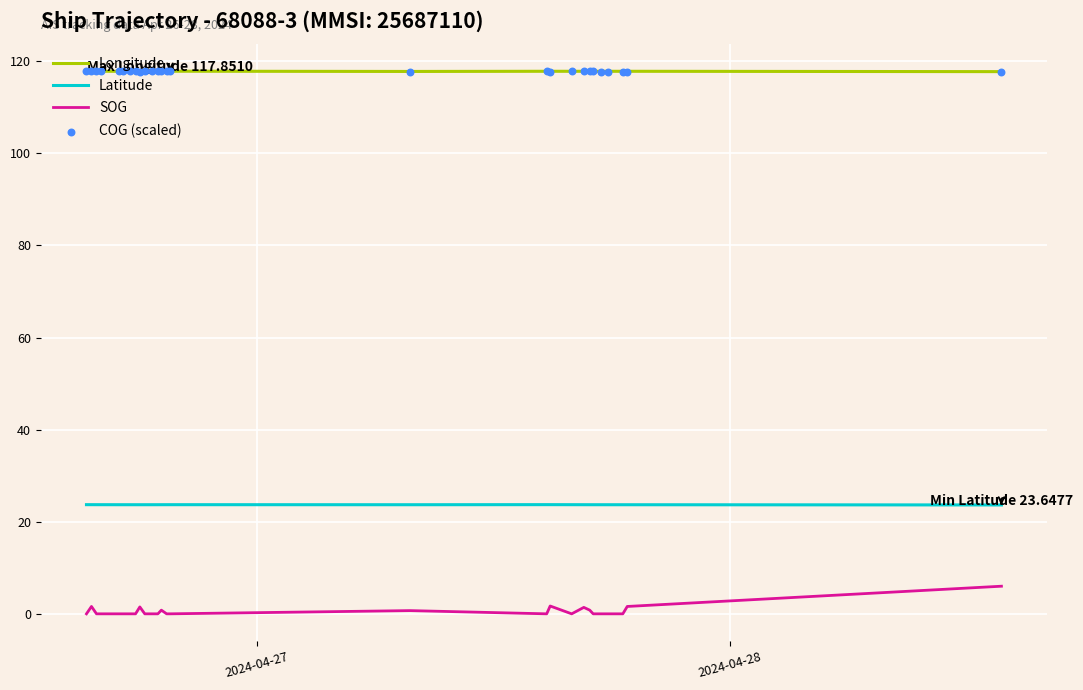

Which series has the largest Y range (max minus min)?

SOG